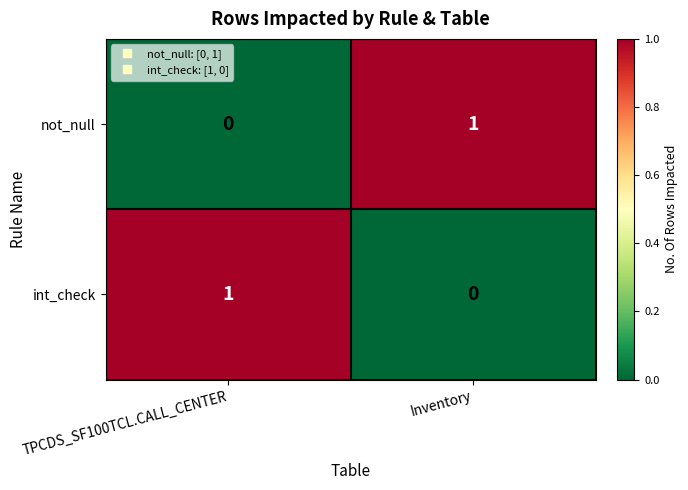

Is the value of int_check at Inventory greater than the value of not_null at Inventory?

No